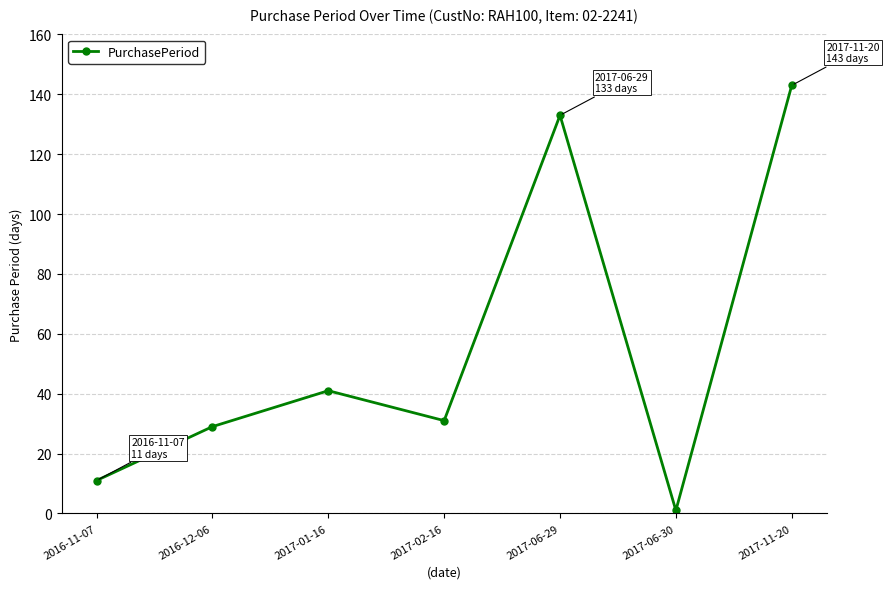

Reading left to right, list all the values displayed in this chart.

2016-11-07=11	2016-12-06=29	2017-01-16=41	2017-02-16=31	2017-06-29=133	2017-06-30=1	2017-11-20=143